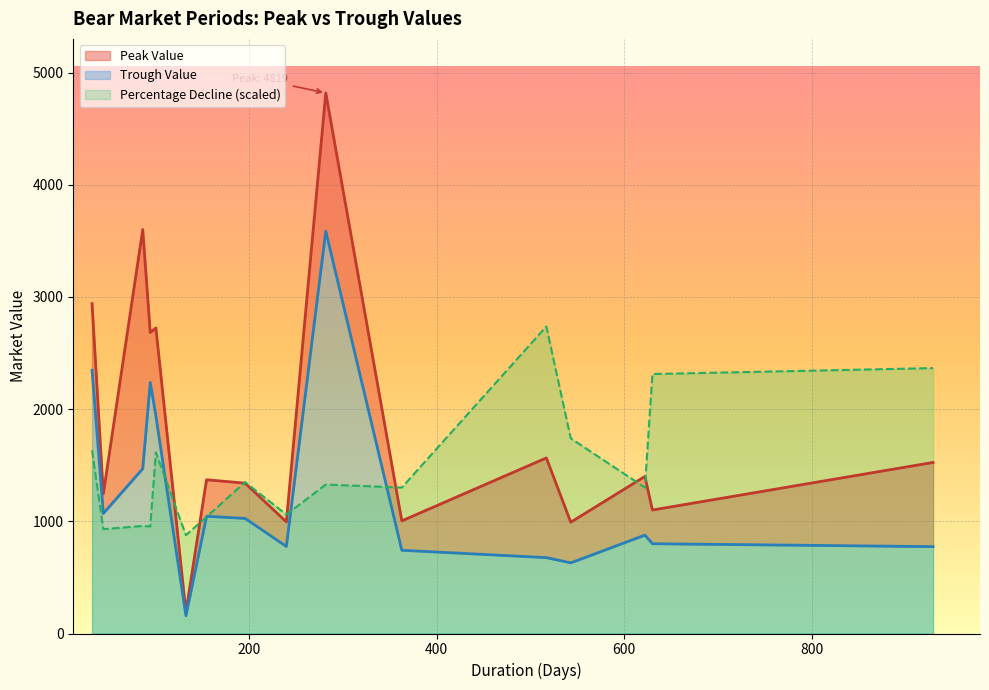

What is the approximate value of Trough Value at 543?

629.7